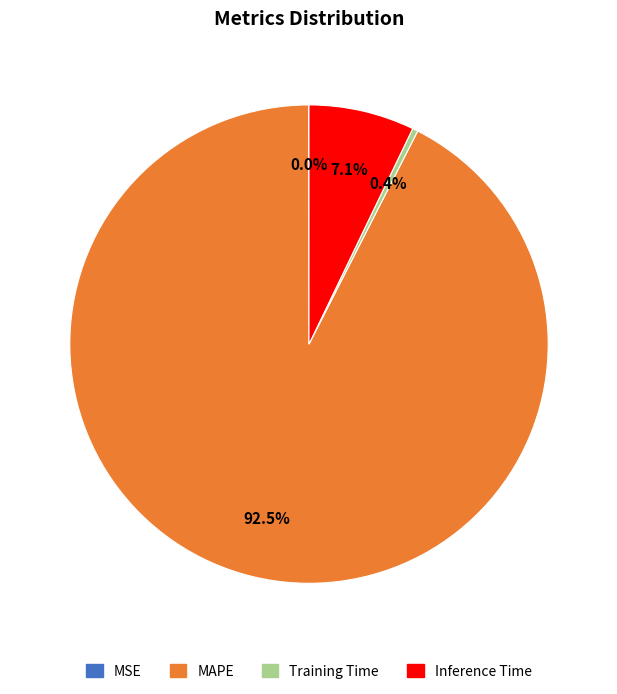

Does any single category account for the majority?

Yes